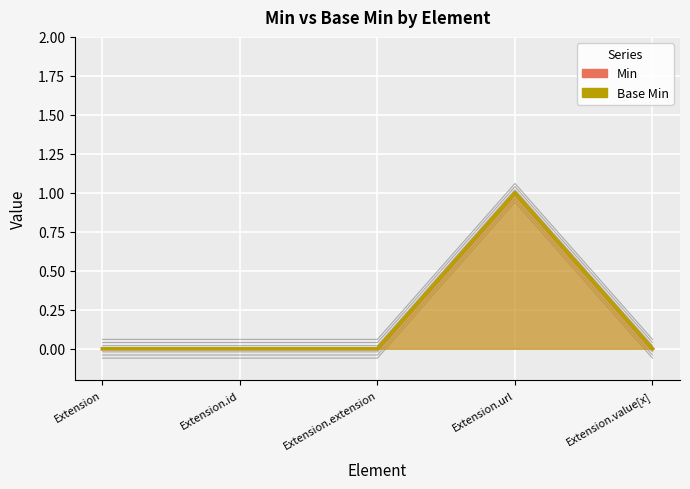

Is the value of Min at Extension greater than the value of Base Min at Extension.id?

No